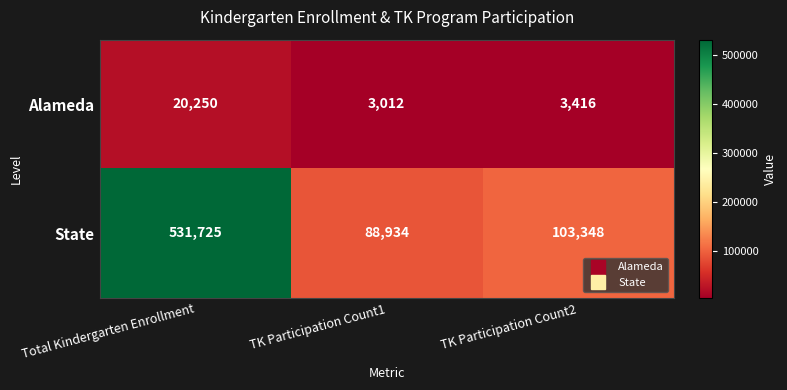

Between Total Kindergarten Enrollment and TK Participation Count1, which series saw the biggest shift?

State